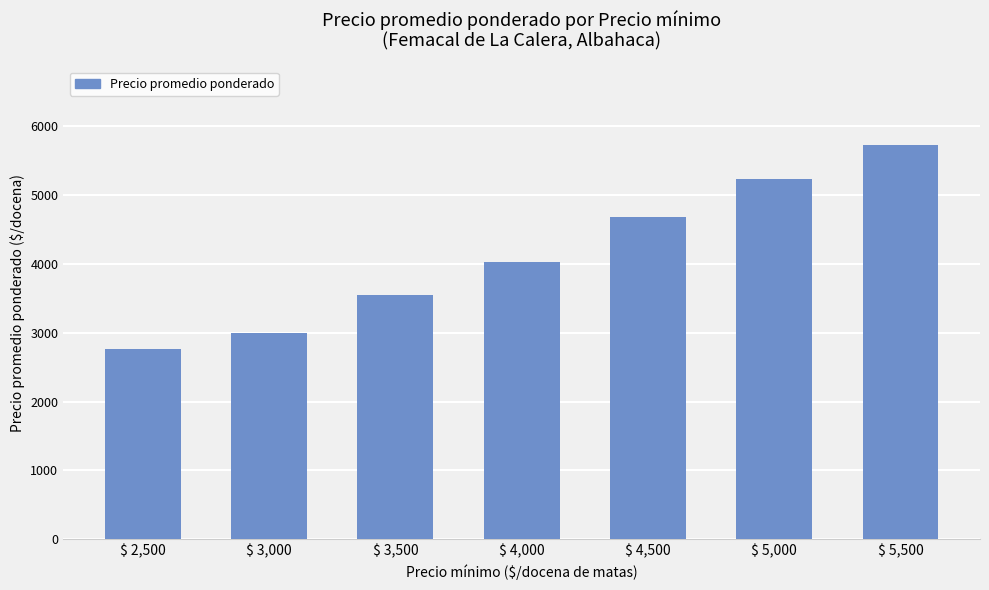

What is the maximum value shown in the chart?

5727